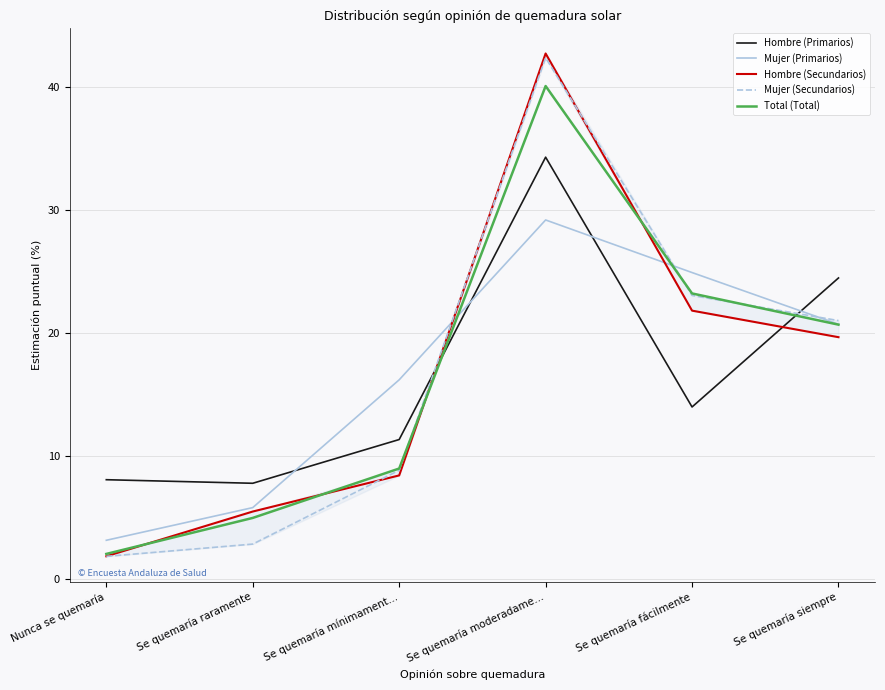

What is the value of the Total (Total) point at the 3rd from the left?

9.0